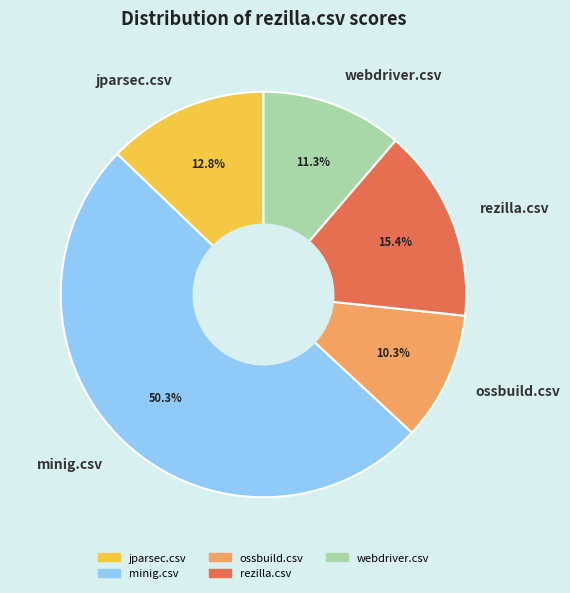

The webdriver.csv slice represents 4% of the pie. True or false?

False